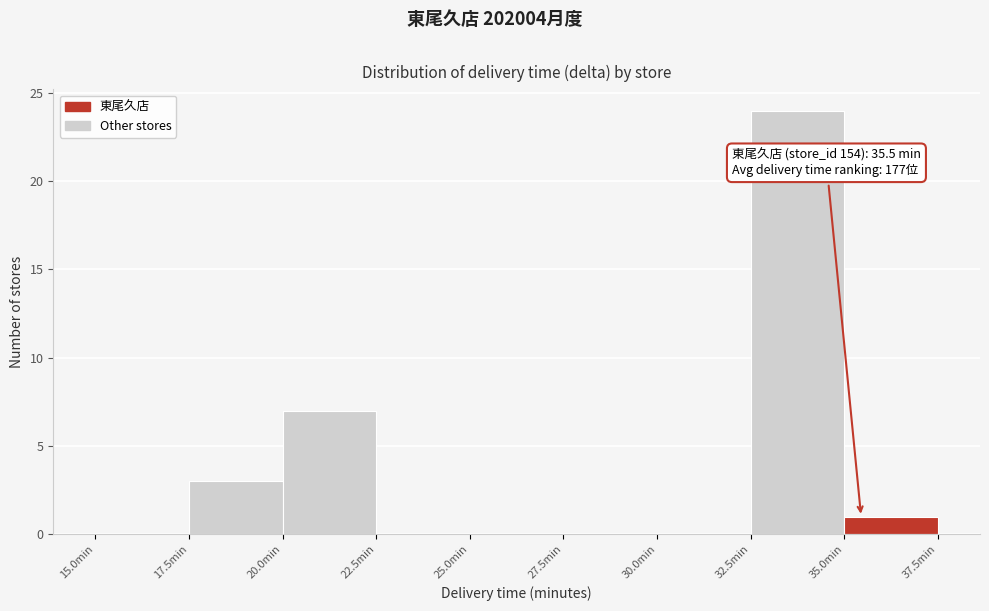

Which range on the x-axis has the tallest bar?

32.5 to 35.0